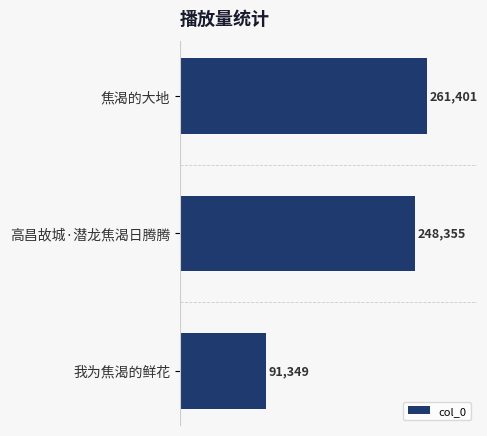

Does the chart contain stacked bars?

No